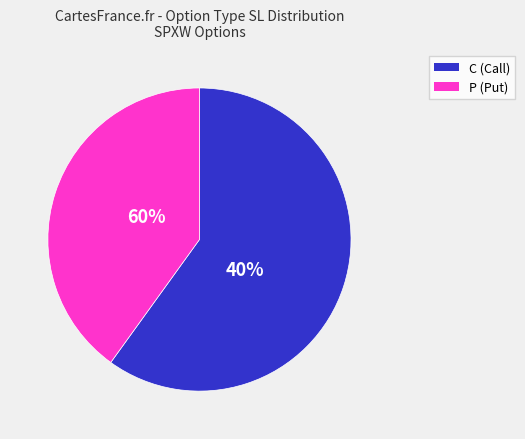

Is there any slice that represents more than half of the pie?

Yes